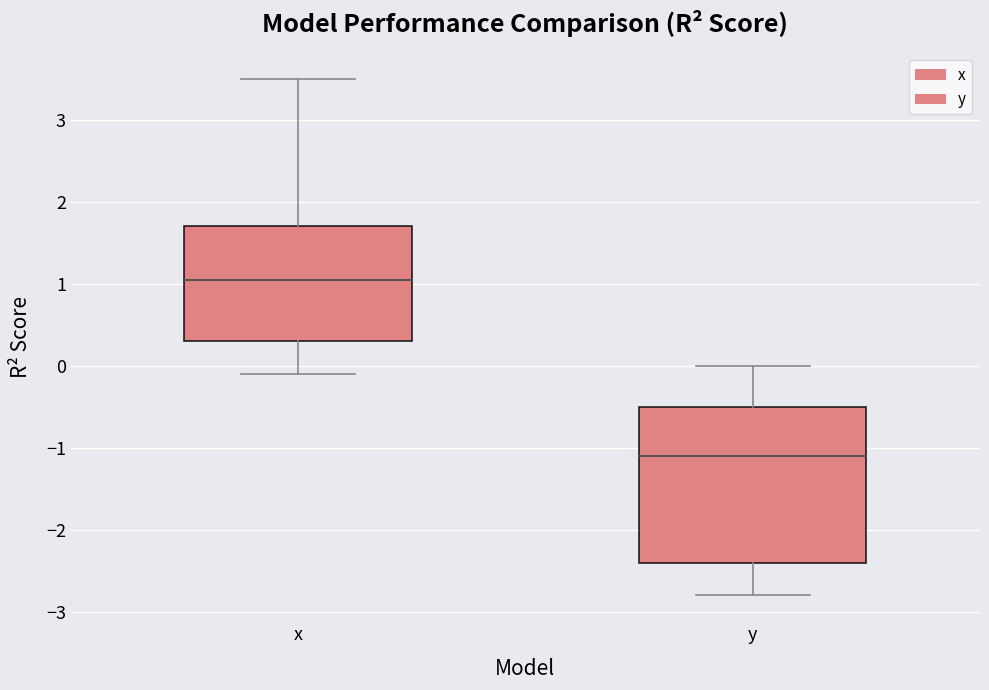

Comparing the boxes themselves (not the whiskers), which one is the tallest?

y